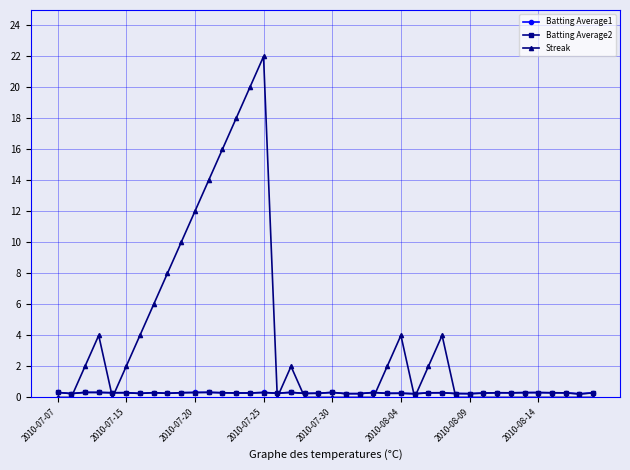

Which series has the widest spread of values?

Streak